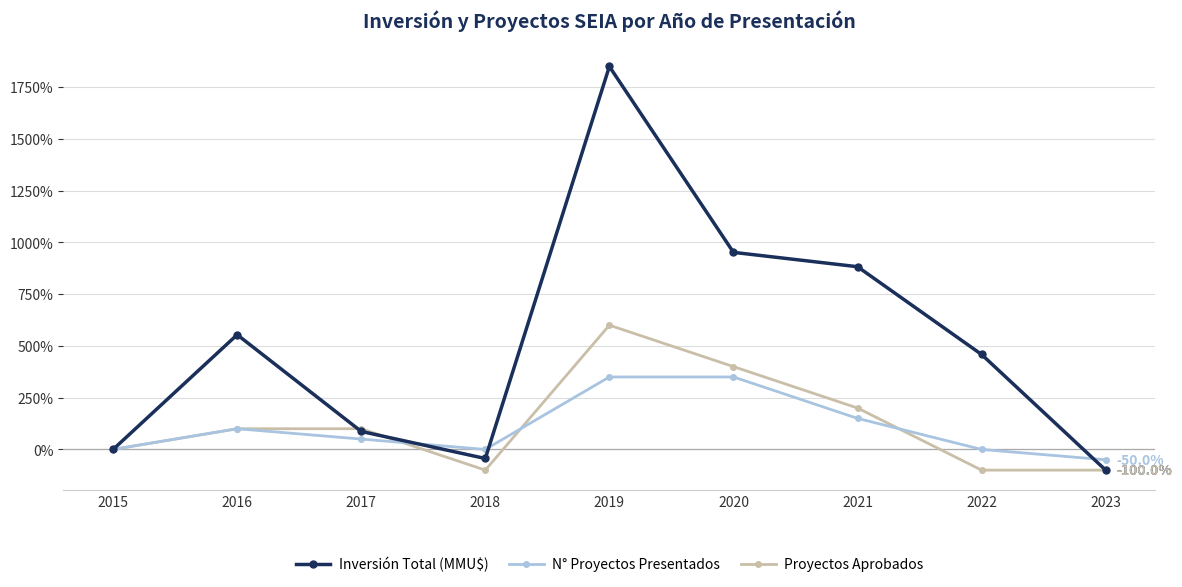

True or false: Proyectos Aprobados has more than 2 points higher than both neighbors.

False